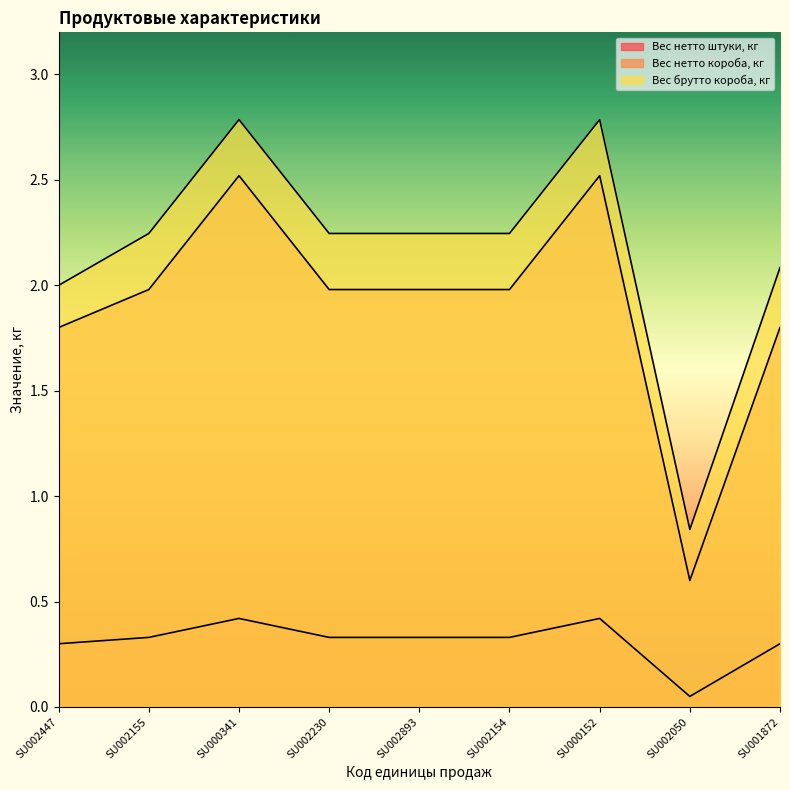

Where is the first local minimum for Вес нетто штуки, кг?

SU002050